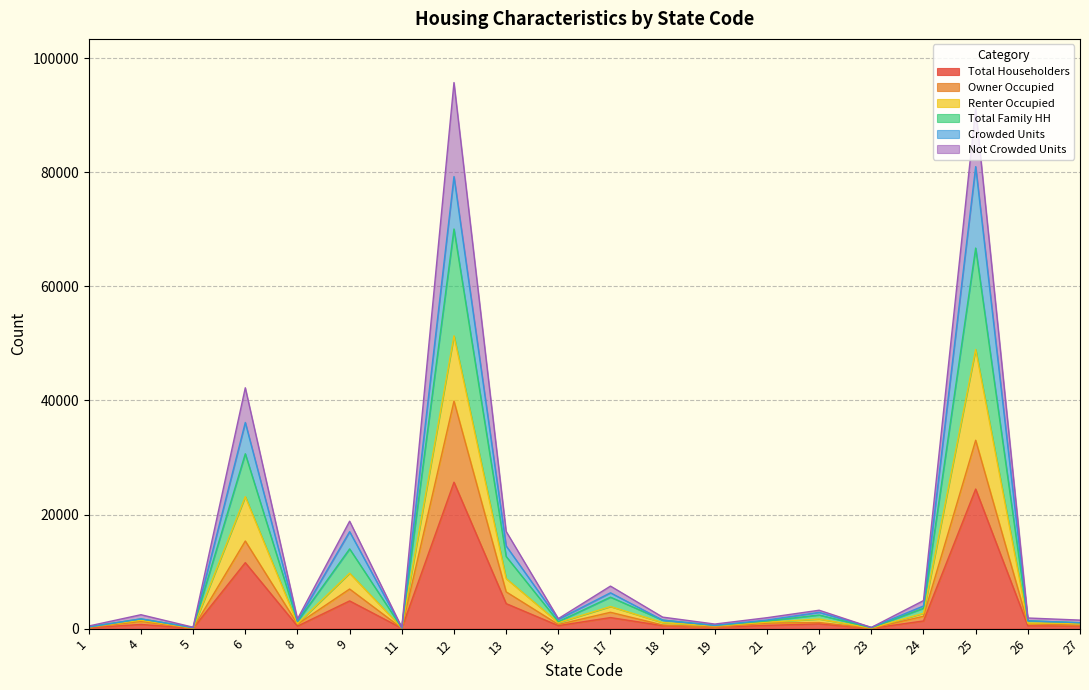

What is the maximum value for Total Householders?

25666